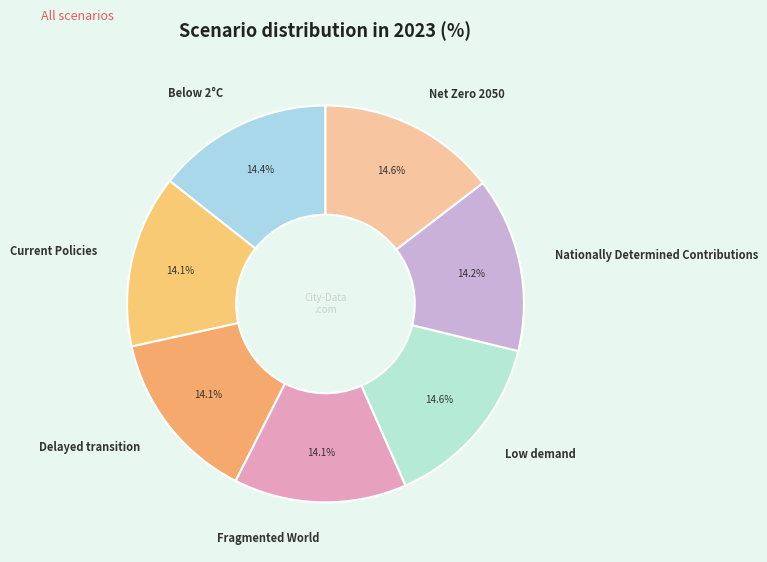

Is the sum of Low demand and Net Zero 2050 greater than half?

No